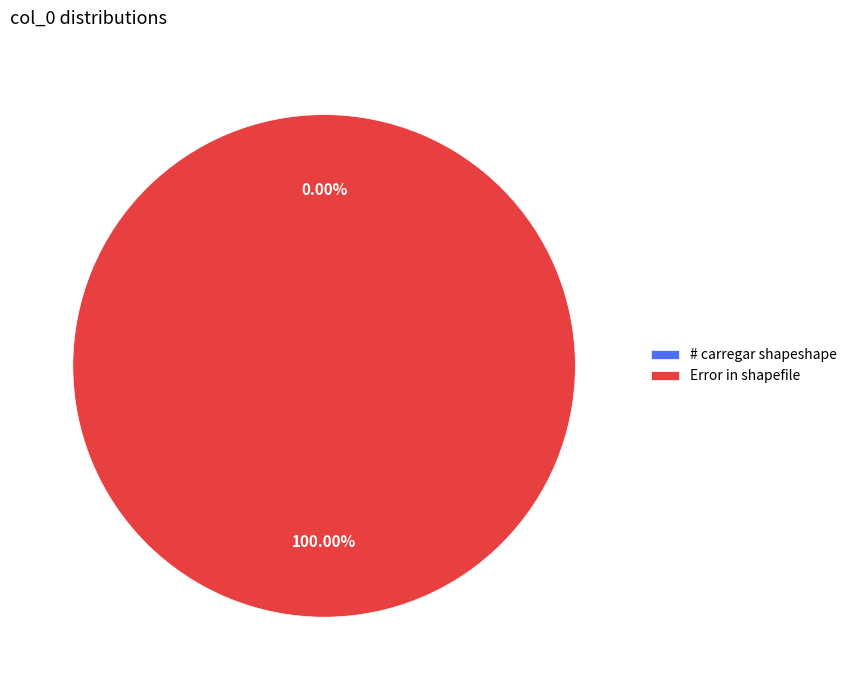

Is it true that # carregar shapeshape is 1% of the pie?

False